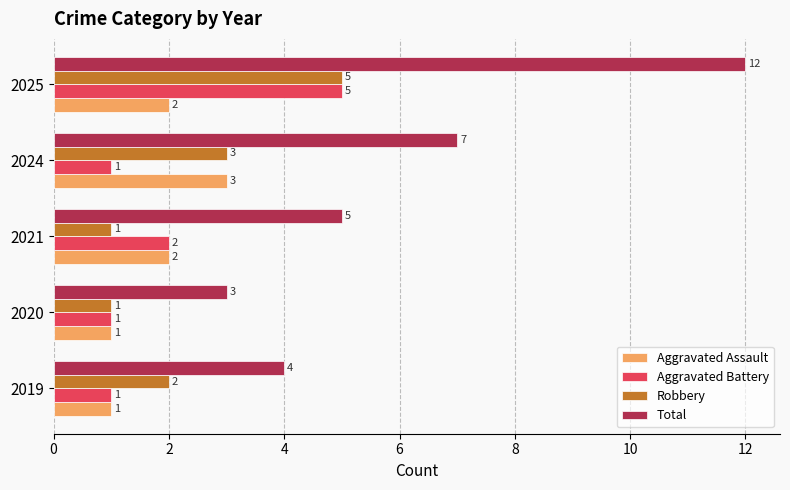

What is the greatest value displayed?

12